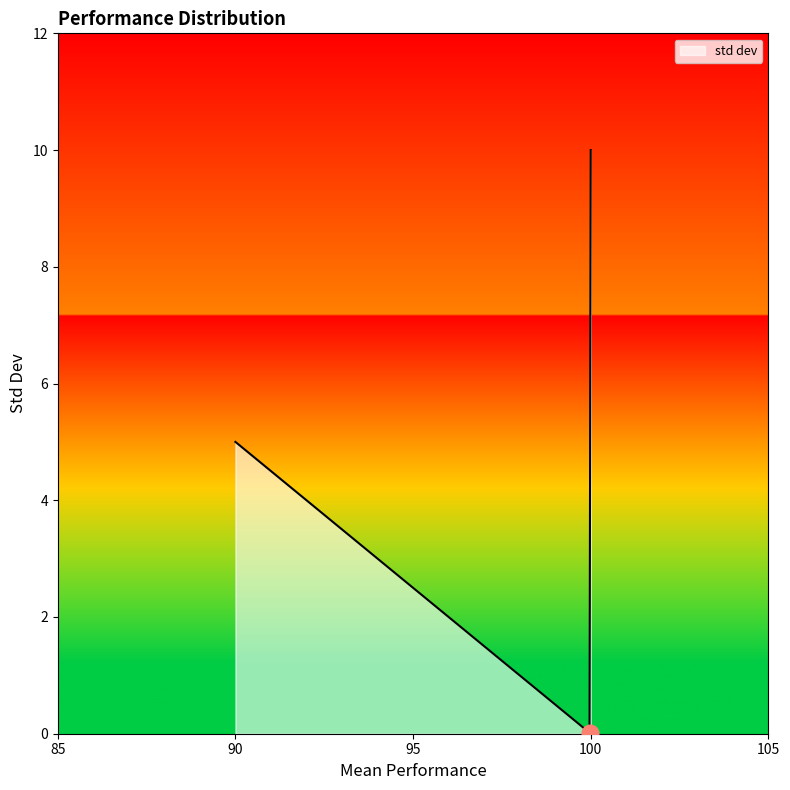

What is the greatest value displayed?

10.0